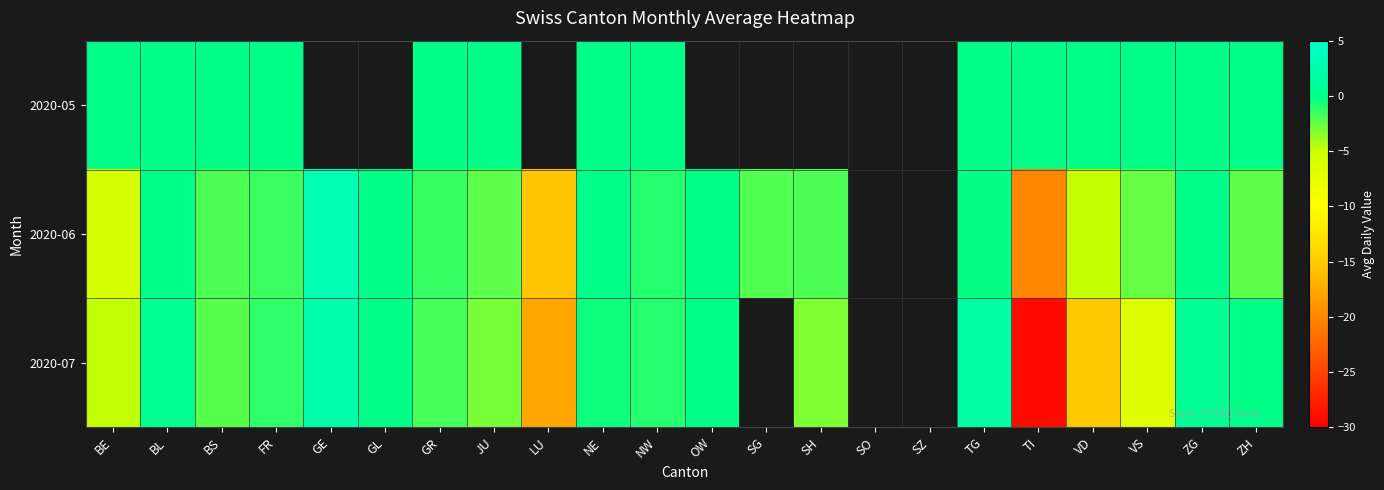

Which category has the highest value across all series?

GE